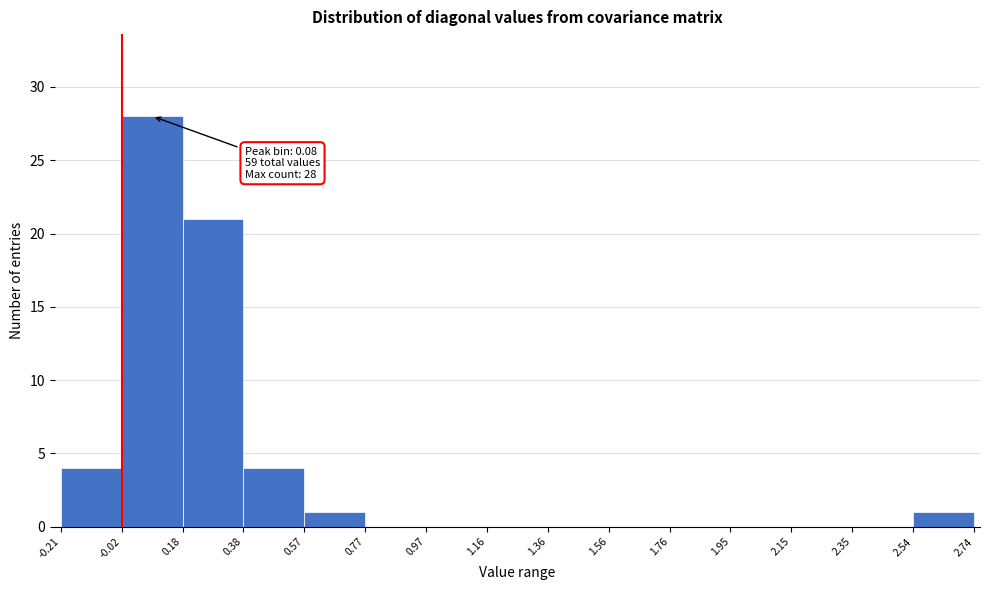

Which range on the x-axis has the tallest bar?

-0.02 to 0.18